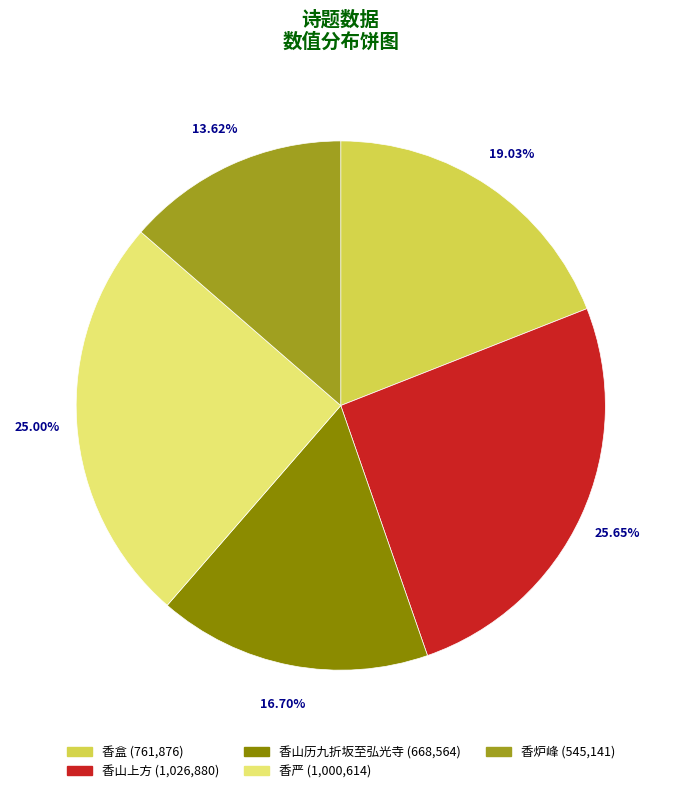

Does any single category account for the majority?

No